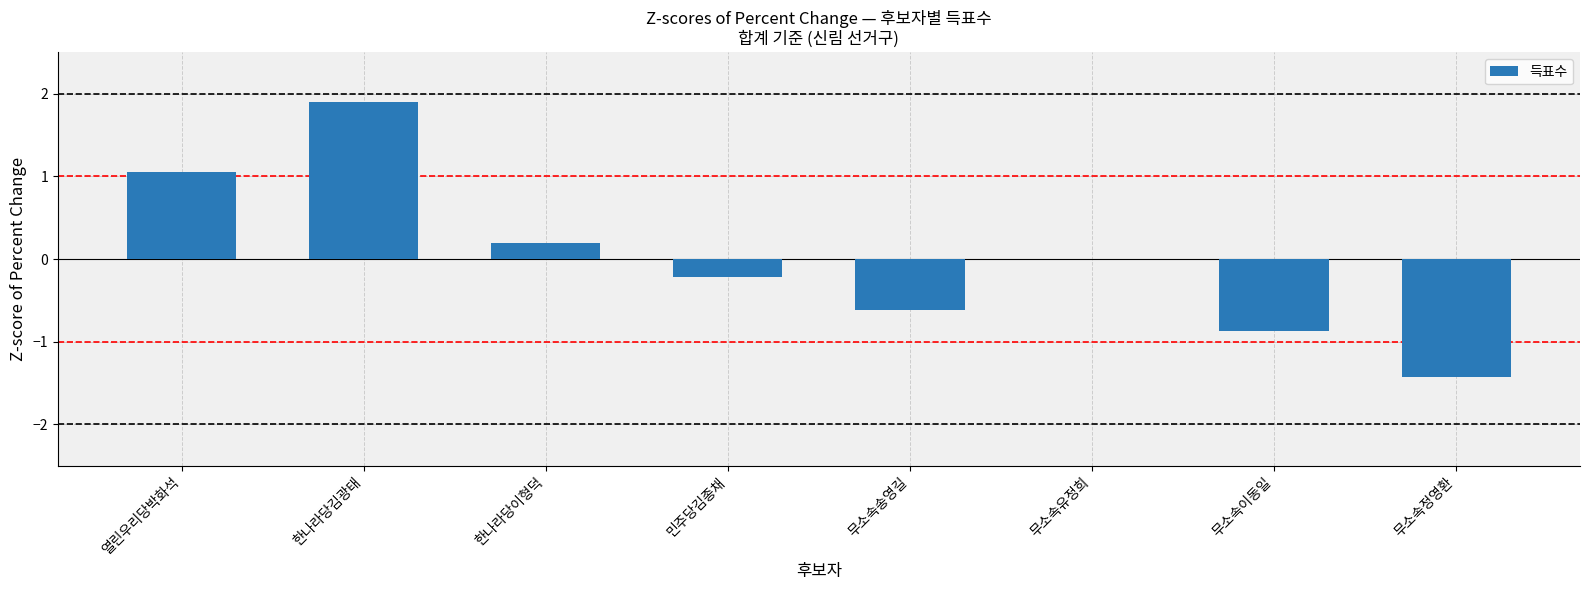

True or false: the data shows -0.6 at 무소속송영길.

True